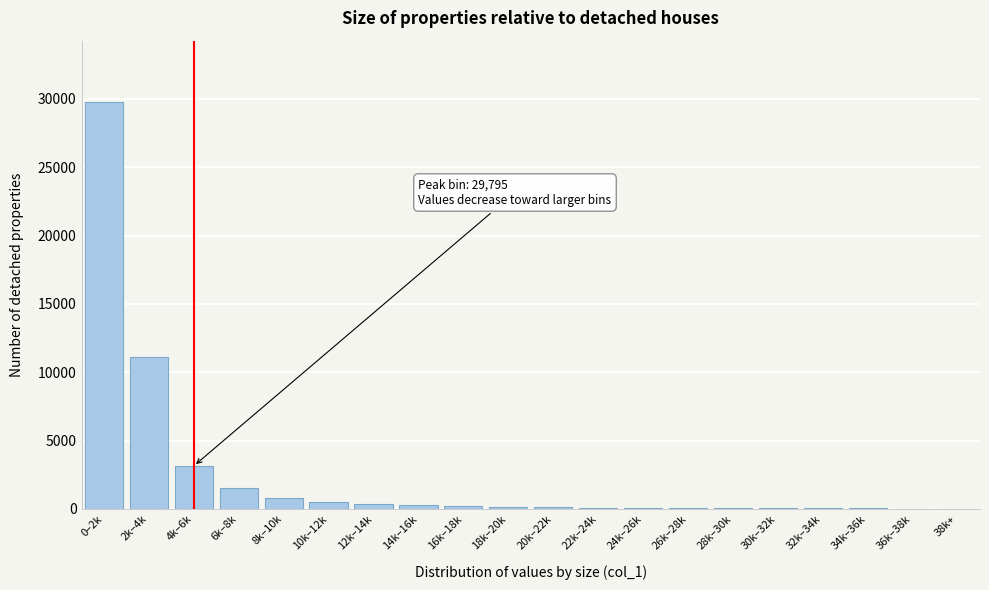

Where is the data nearest to the value 14908?

2k–4k